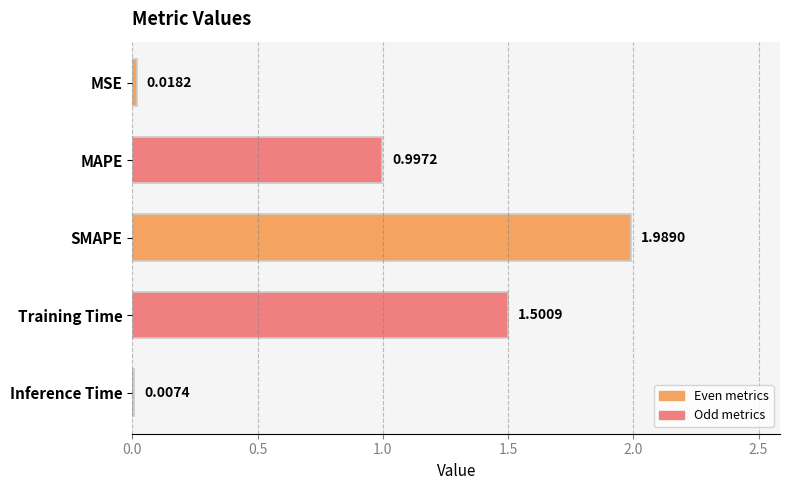

What is the sum of all values?

4.5